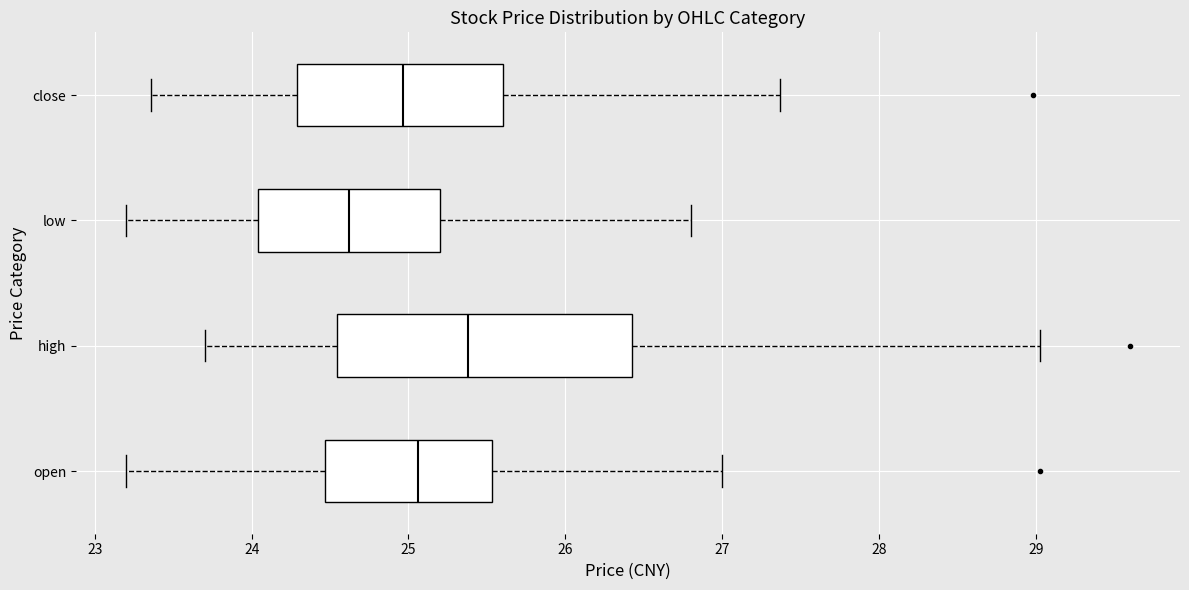

Reading bottom to top, read every box against the x-axis: the position of its median line, the range the box covers, and the ends of its whiskers. The values are not printed on the chart, so give them approximately, as read against the axis.

open: median 25.1, box 24.5 to 25.5, whiskers 23.2 to 27.0
high: median 25.4, box 24.5 to 26.4, whiskers 23.7 to 29.0
low: median 24.6, box 24.0 to 25.2, whiskers 23.2 to 26.8
close: median 25.0, box 24.3 to 25.6, whiskers 23.4 to 27.4